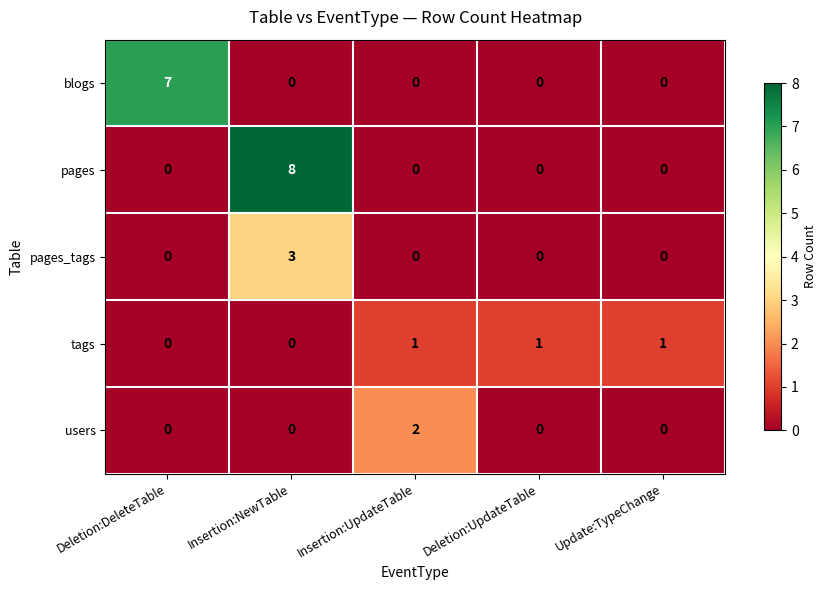

List the series in order of their peak value, highest first.

pages, blogs, pages_tags, users, tags